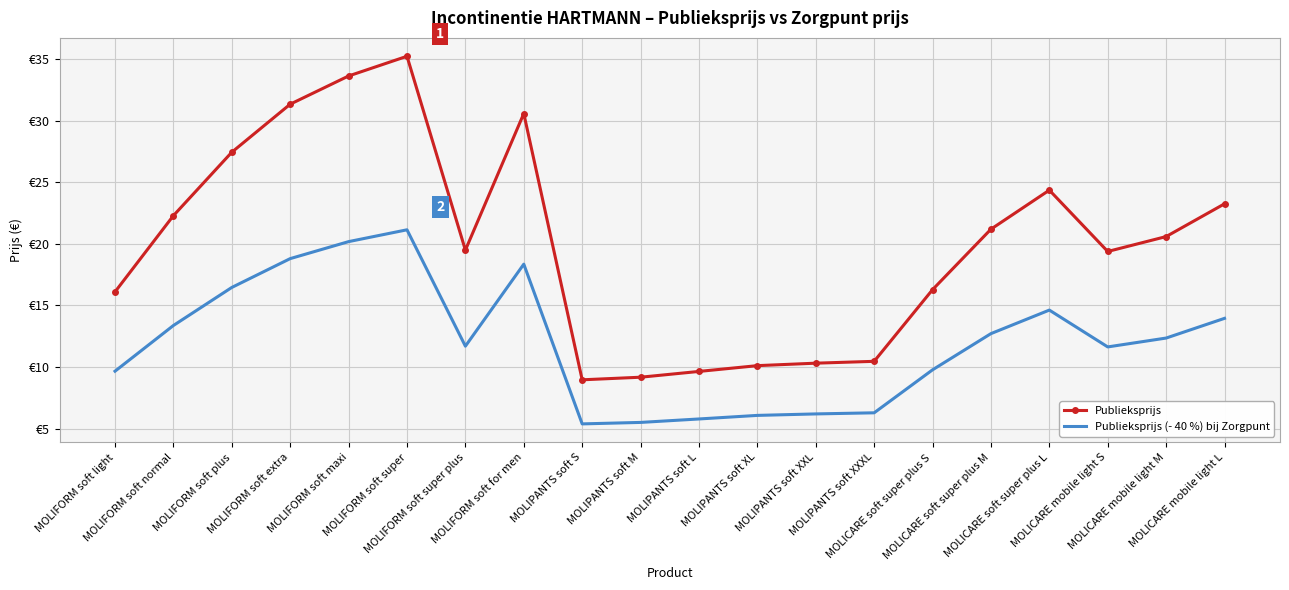

True or false: Publieksprijs and Publieksprijs (- 40 %) bij Zorgpunt cross at least once.

False